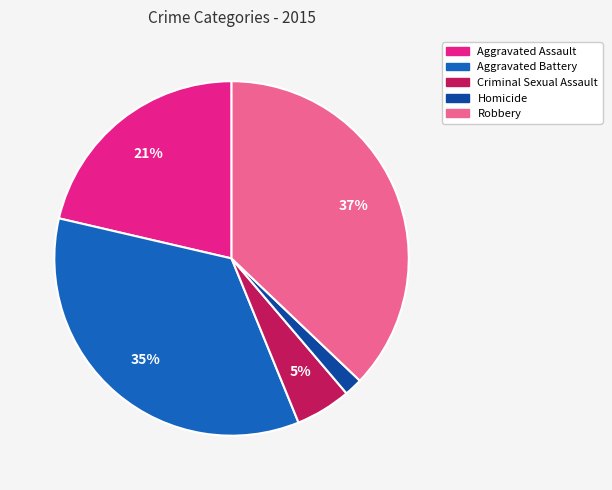

What is the ratio of the value at Robbery to the value at Aggravated Battery?

1.1